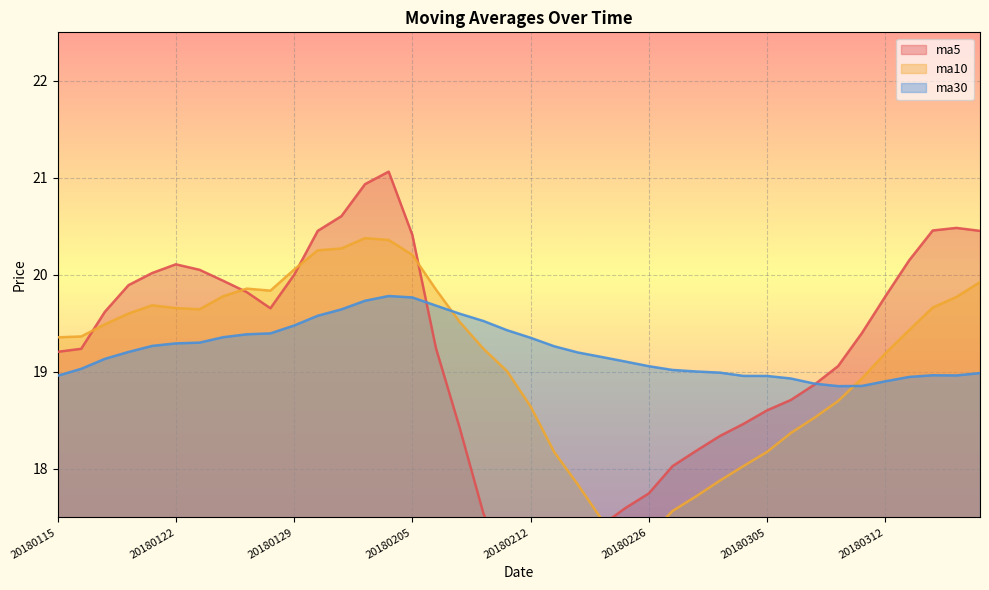

Which category has the lowest value in the ma5 series?

20180212